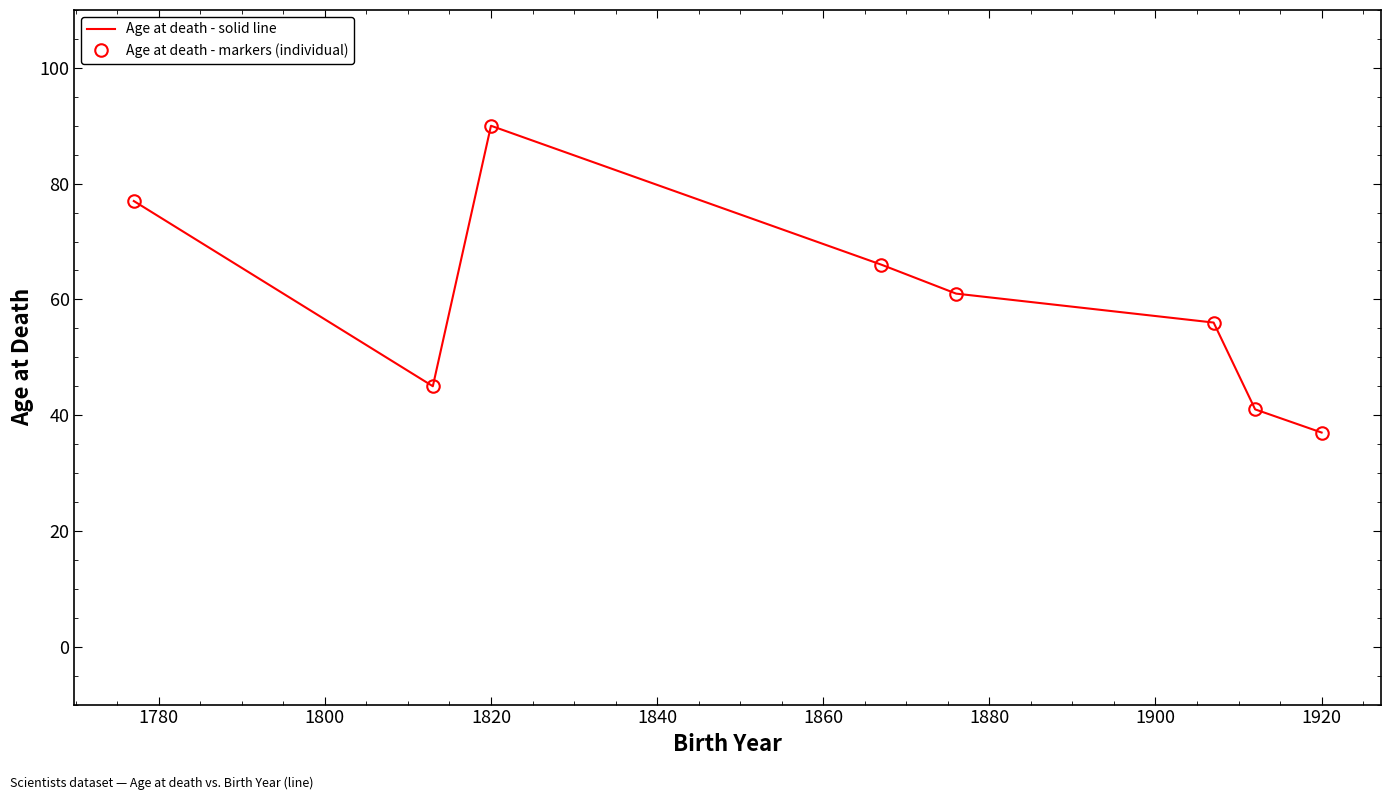

What is the value of the Age at death - markers (individual) point at the 1st from the left?

77